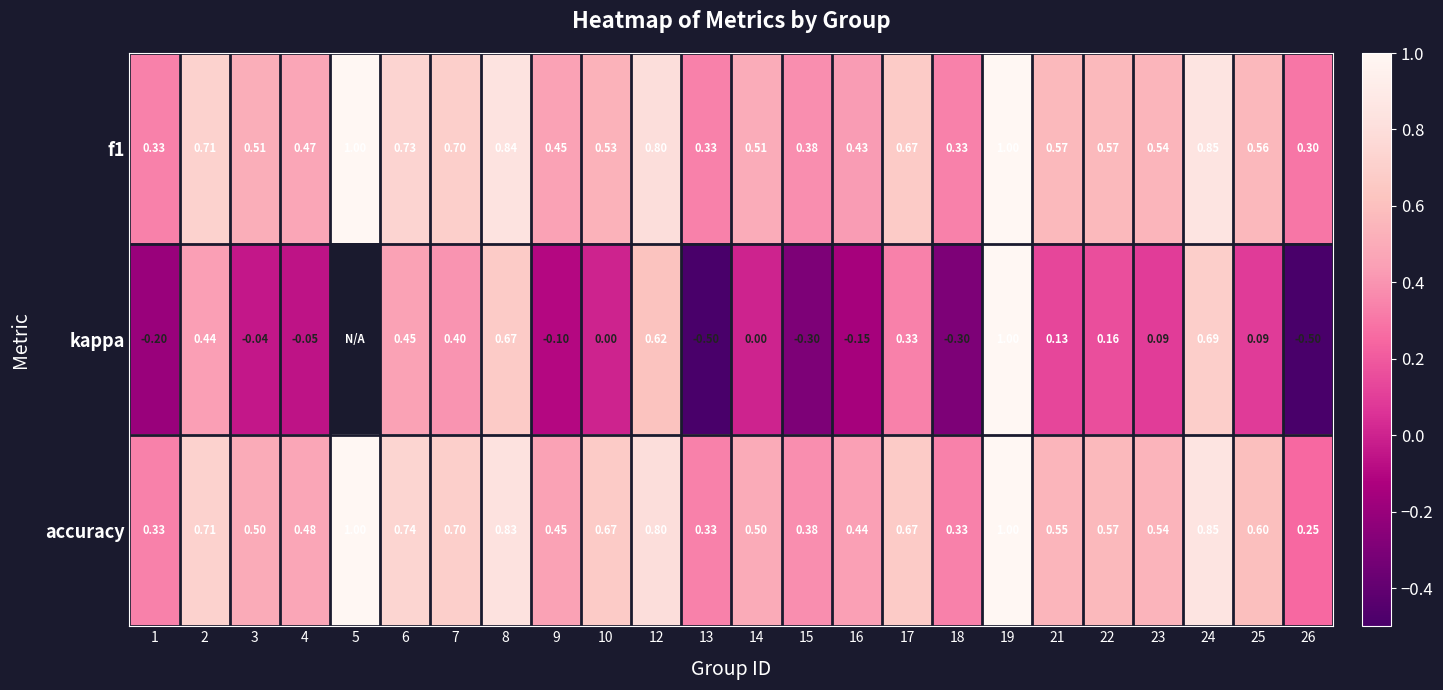

At how many categories does at least one series exceed 0?

24